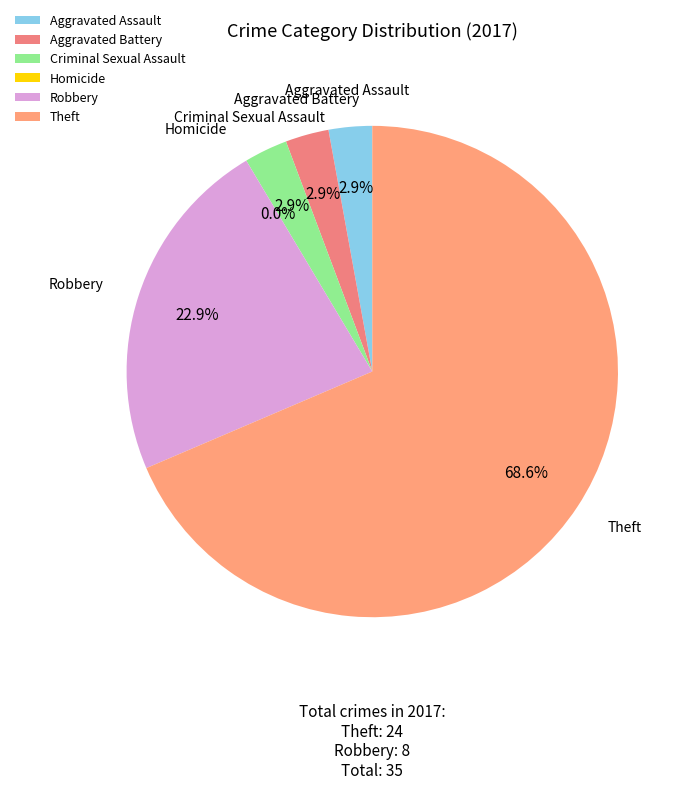

Does Theft account for over 50% of the chart?

Yes